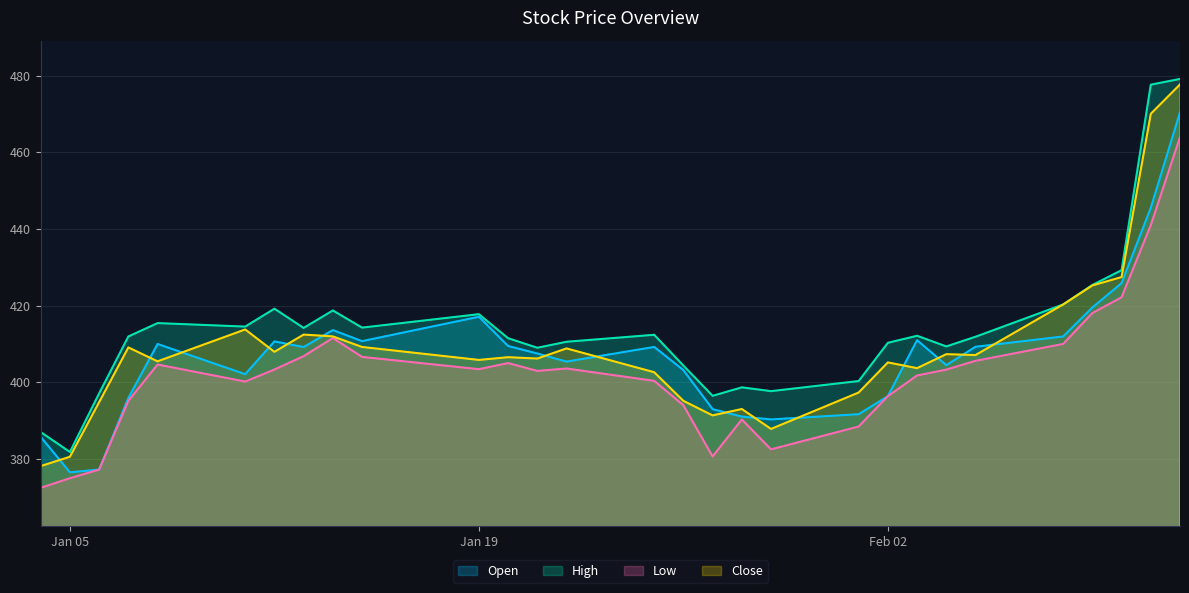

How many interior local valleys does the Open series have?

7